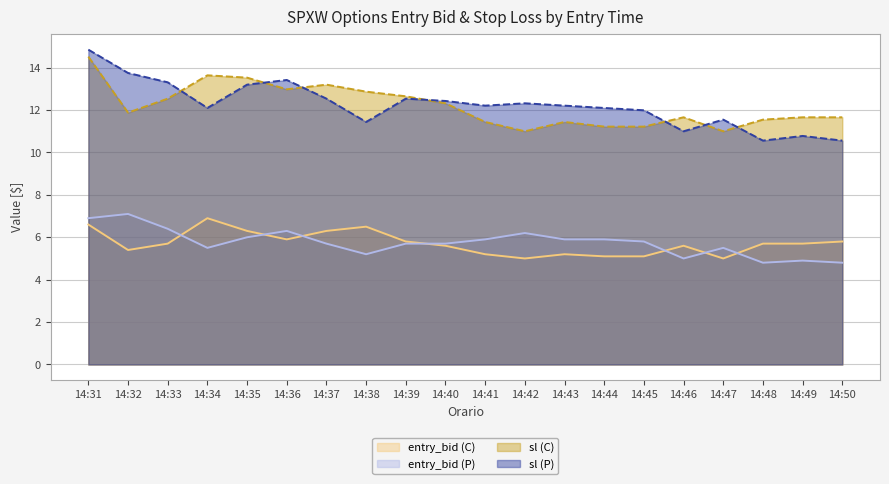

What is the difference between the maximum and minimum values in the entry_bid (C) series?

1.9